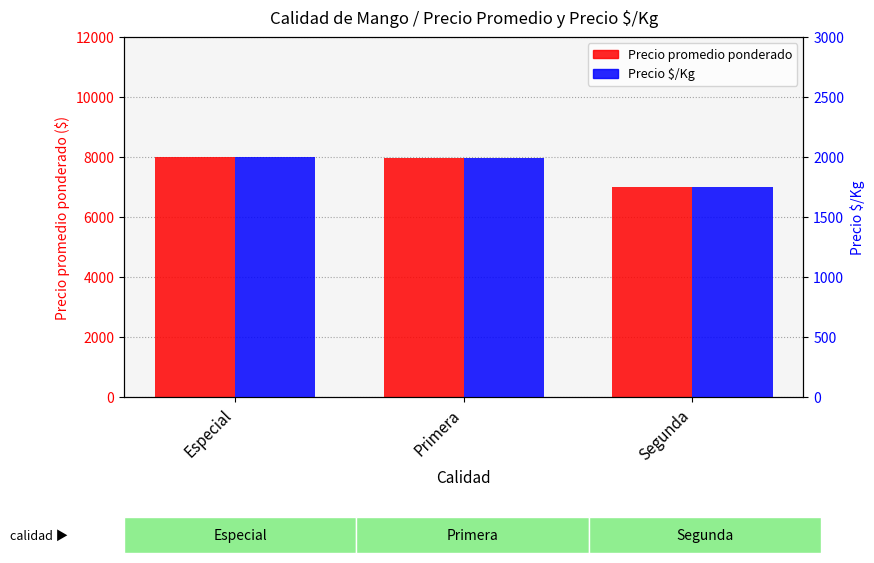

At Especial, list the series in order from smallest to largest.

Precio $/Kg, Precio promedio ponderado